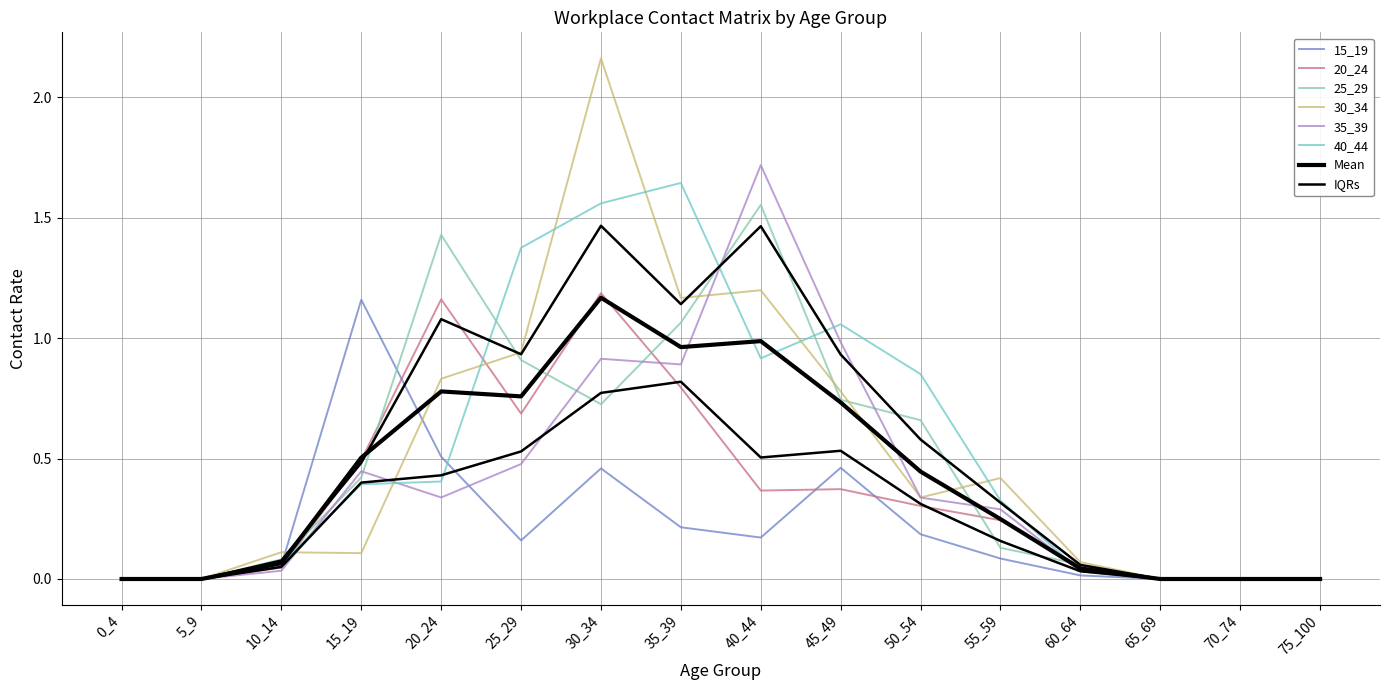

Is this an area chart (filled region under the line)?

No